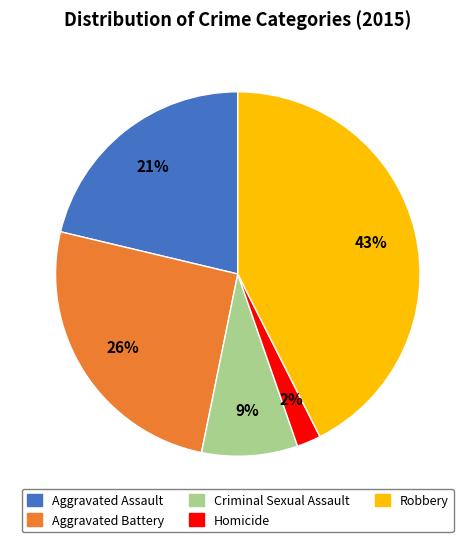

True or false: Robbery accounts for 43% of the total.

True